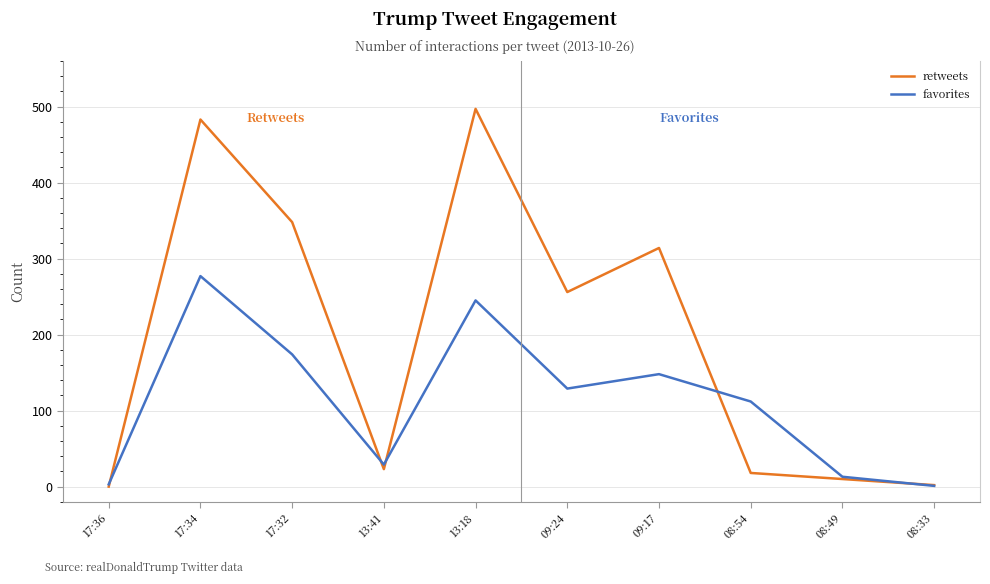

Is the value of favorites at 08:49 greater than the value of retweets at 09:24?

No